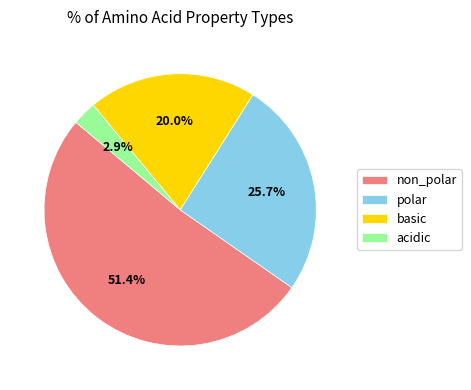

What percentage is NOT represented by polar?

74.3%